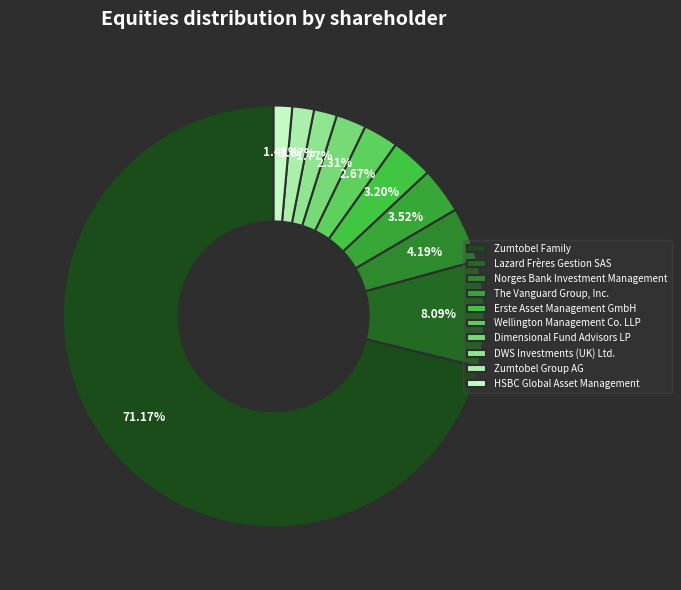

To the nearest percent, what is the combined percentage of Wellington Management Co. LLP and Lazard Frères Gestion SAS?

11%